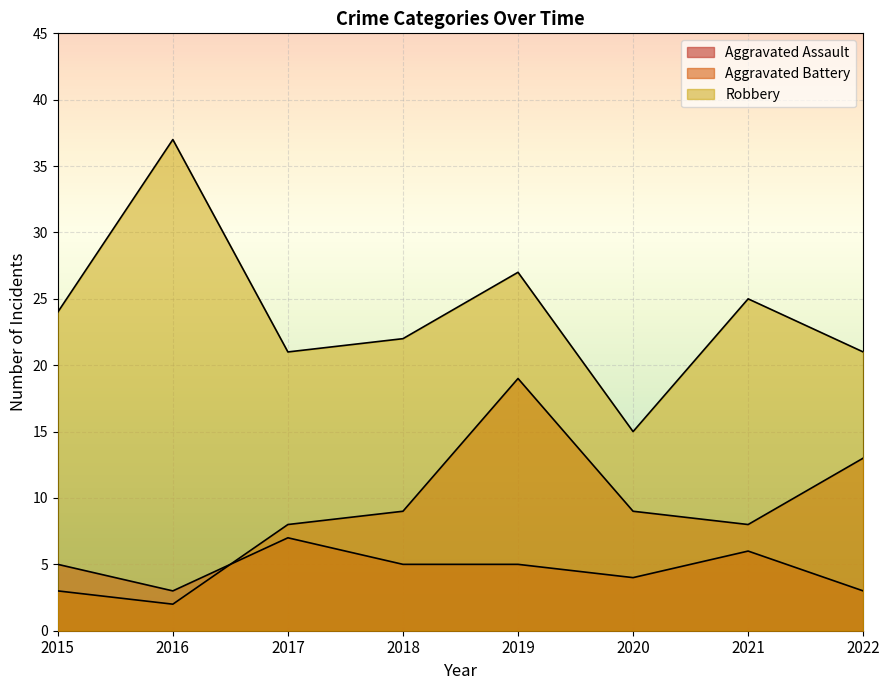

At which label does Aggravated Assault reach its minimum?

2016